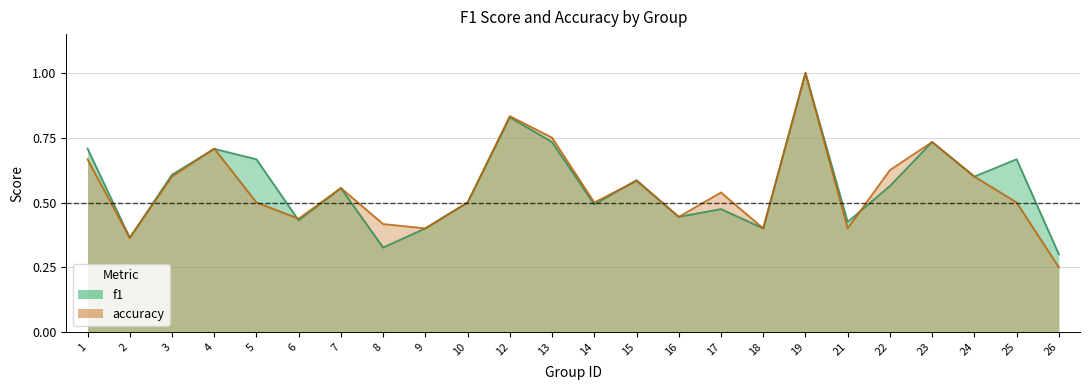

Between 14 and 17, which series saw the biggest shift?

accuracy